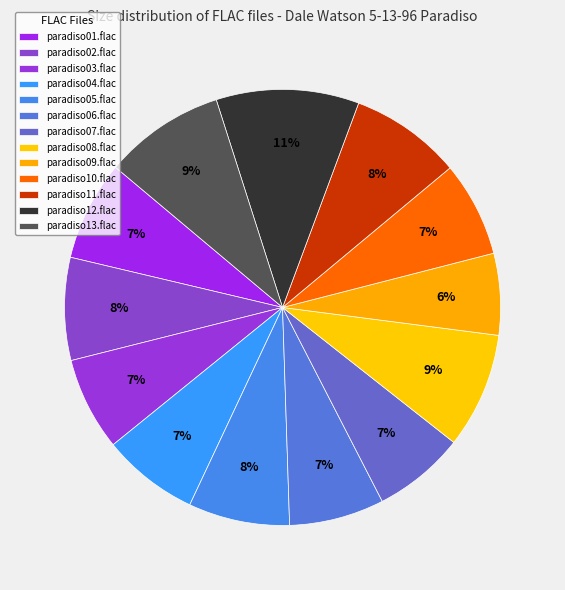

How many slices are in this pie chart?

13